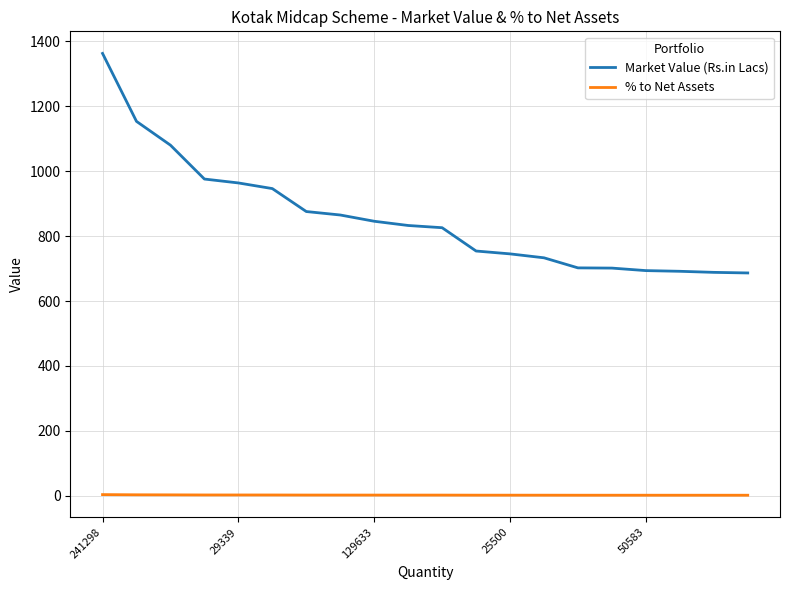

Which series has the largest total across all categories?

Market Value (Rs.in Lacs)